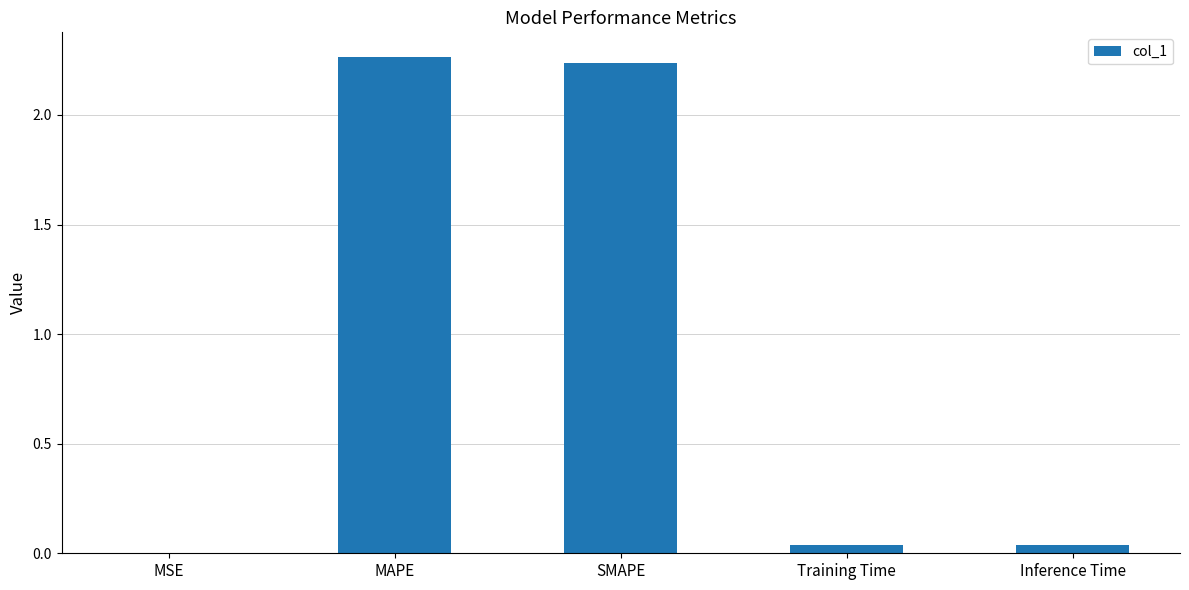

Which has a higher value, SMAPE or Training Time?

SMAPE